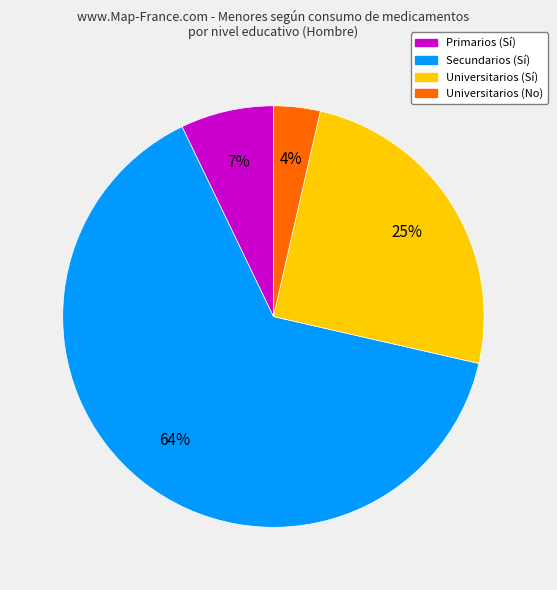

Rank the categories by value from lowest to highest.

Universitarios (No), Primarios (Sí), Universitarios (Sí), Secundarios (Sí)